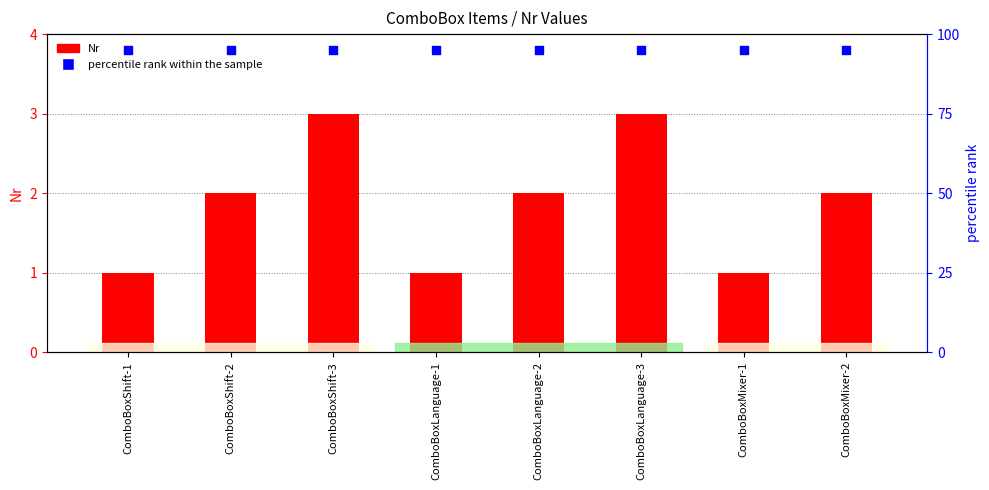

At how many categories does at least one series exceed 56?

8